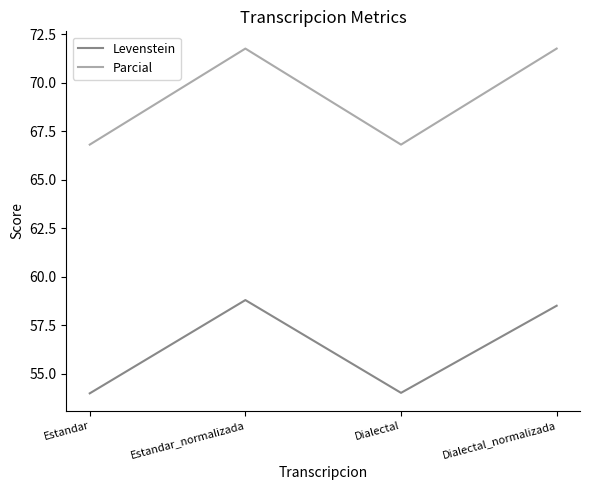

Count the number of data series in this chart.

2